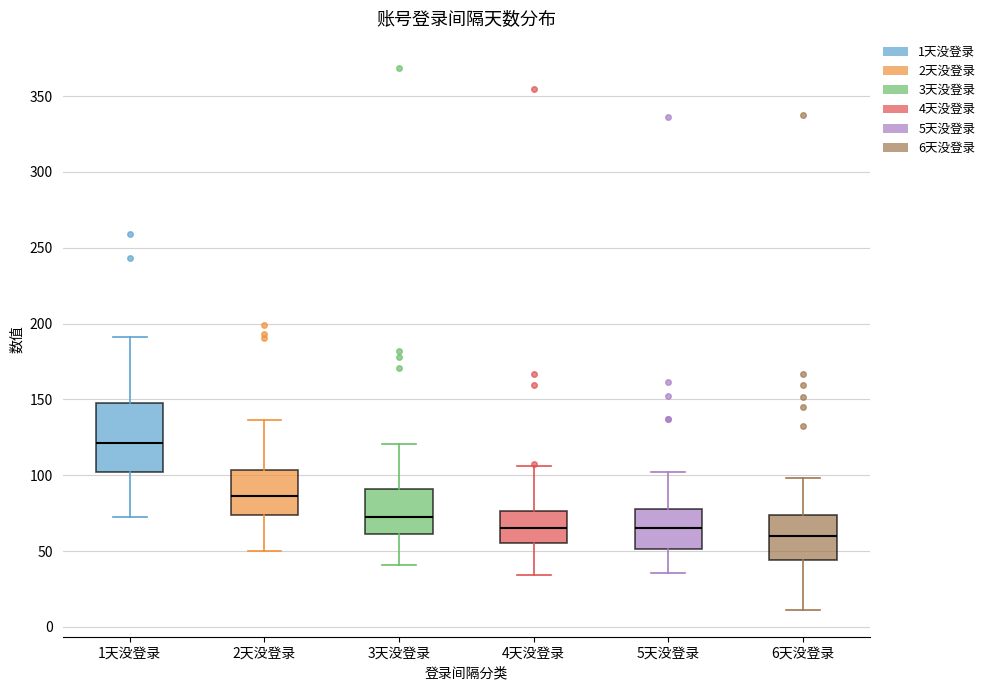

Which box has the lowest median line?

6天没登录